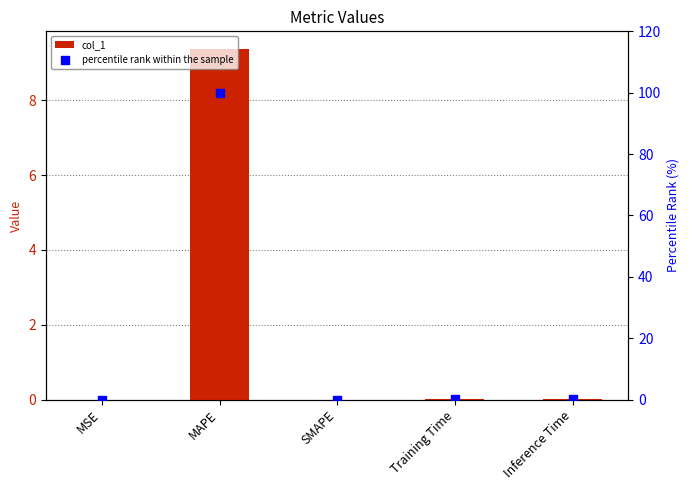

What is the total value across all series at MAPE?

109.4